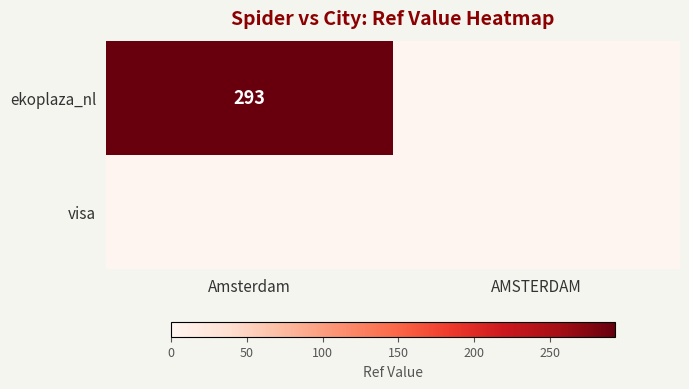

Which series changed the most between Amsterdam and AMSTERDAM?

ekoplaza_nl